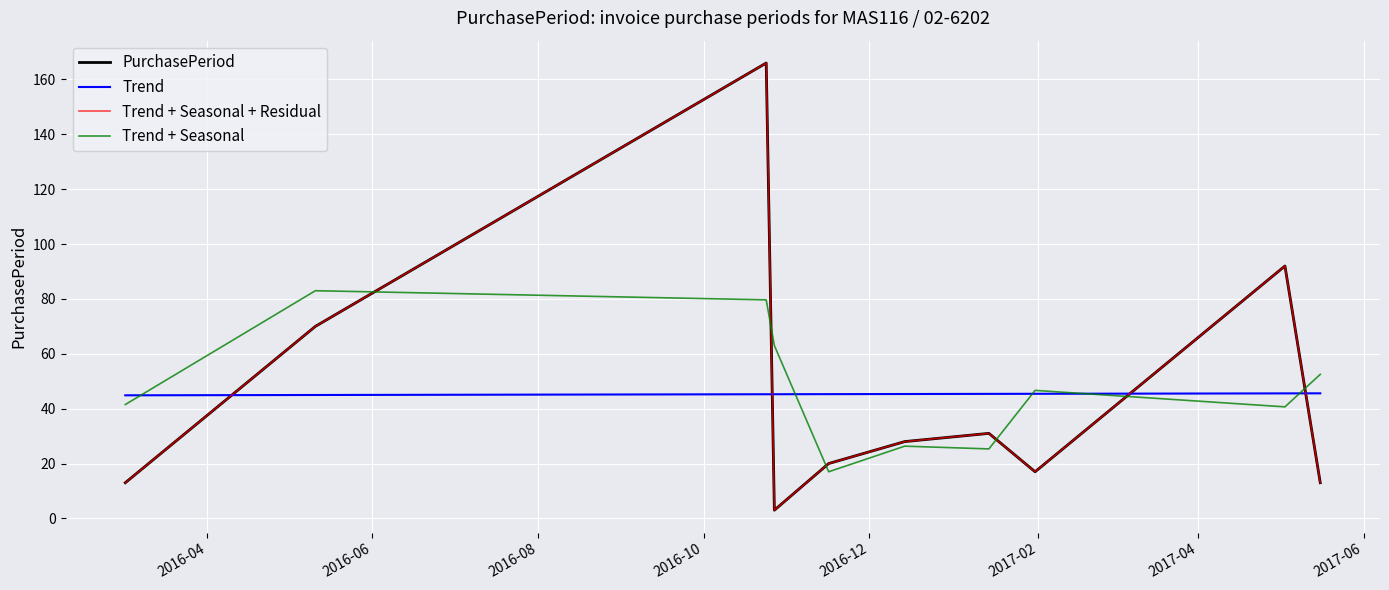

List the series in order of their peak value, highest first.

PurchasePeriod, Trend + Seasonal + Residual, Trend + Seasonal, Trend